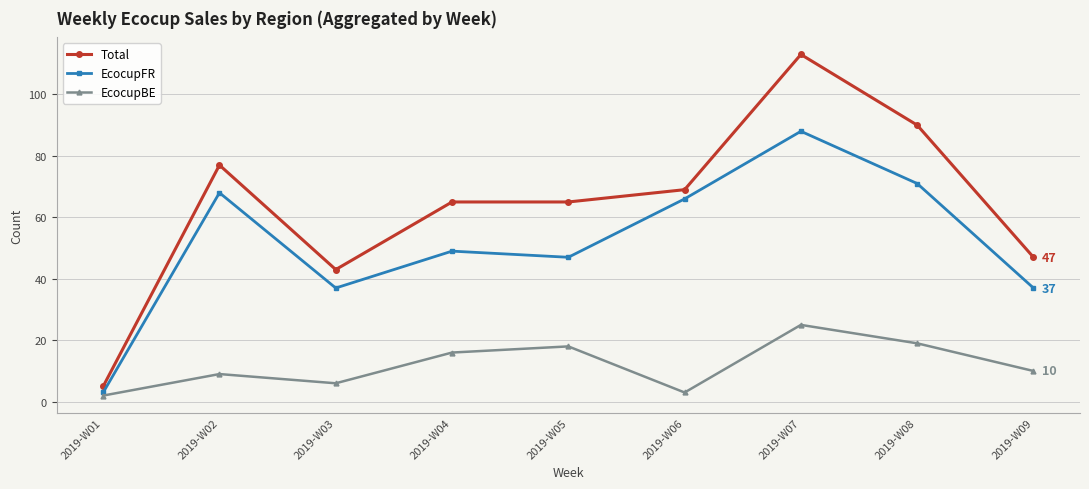

At which label is EcocupFR closest to 45?

2019-W05